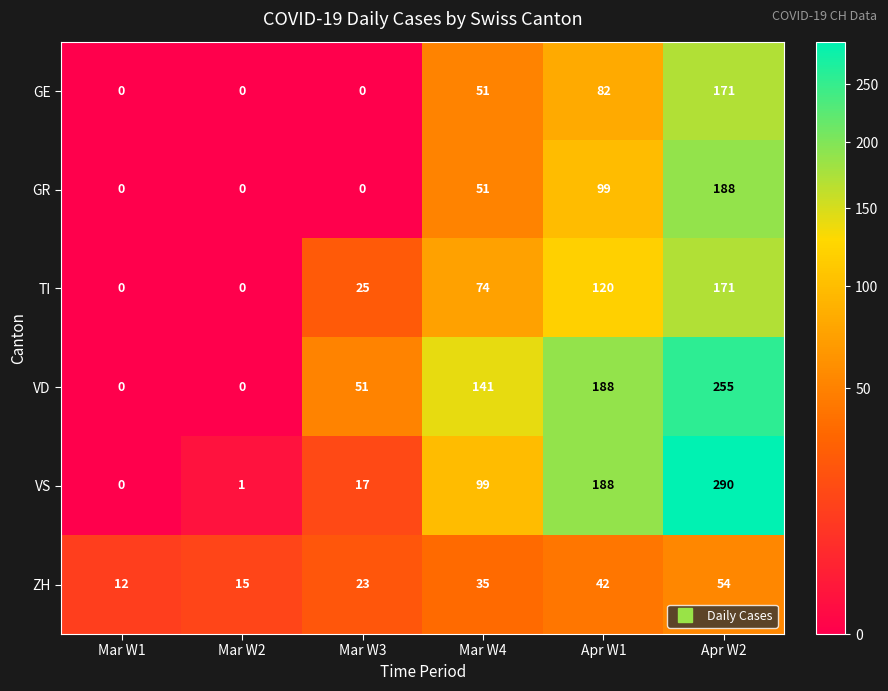

What is the maximum value shown in the chart?

290